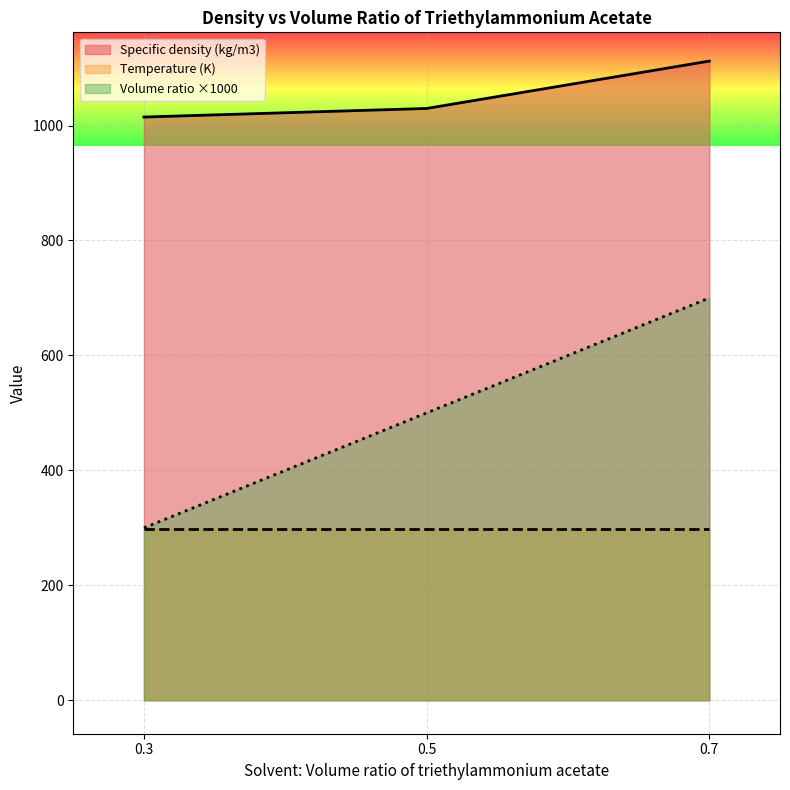

Rank the series by their average value, from highest to lowest.

Specific density (kg/m3), Volume ratio ×1000, Temperature (K)